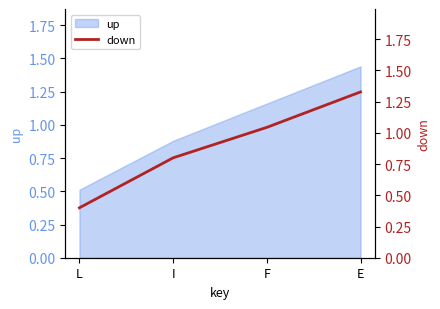

Is it true that up equals 0.5 at L?

True